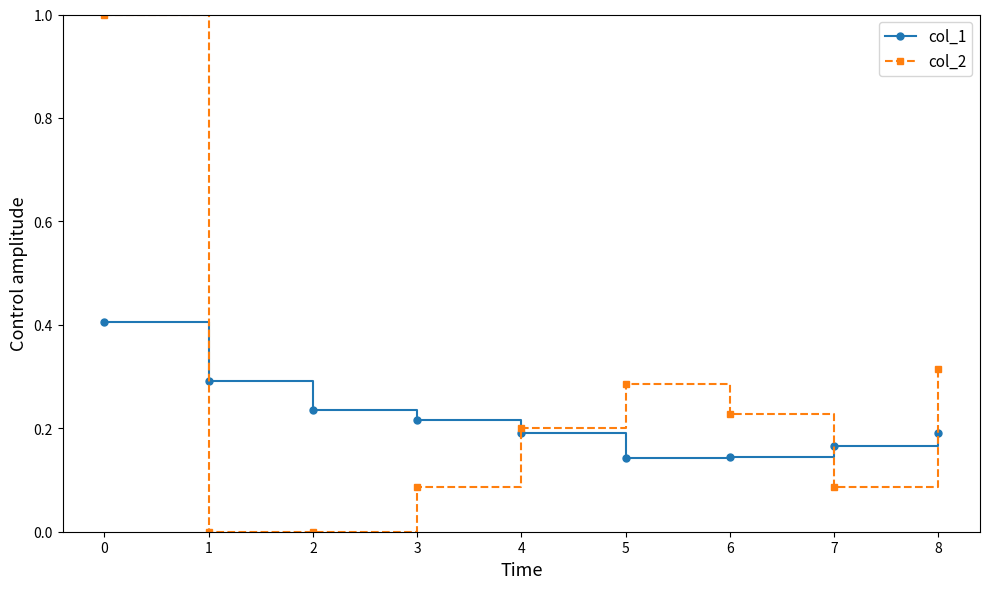

Which label corresponds to the largest value in the chart?

0